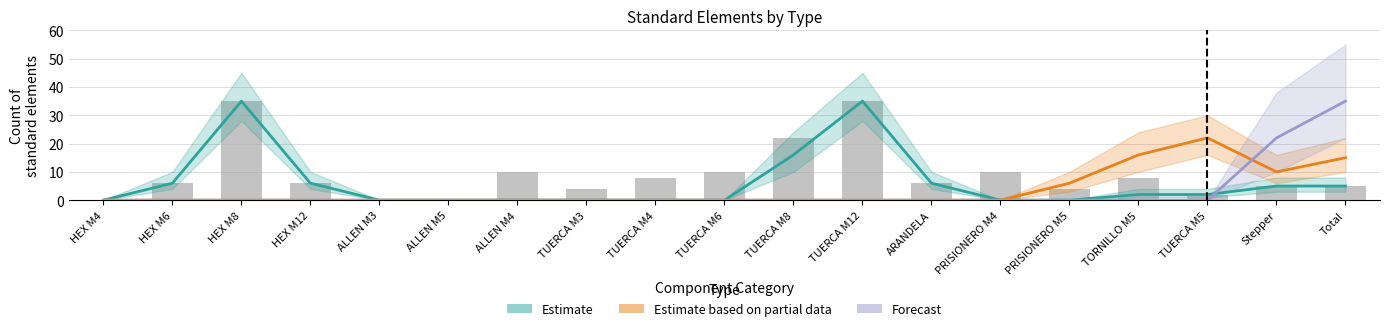

The Estimate based on partial data series shows 13 at TUERCA M3. True or false?

False